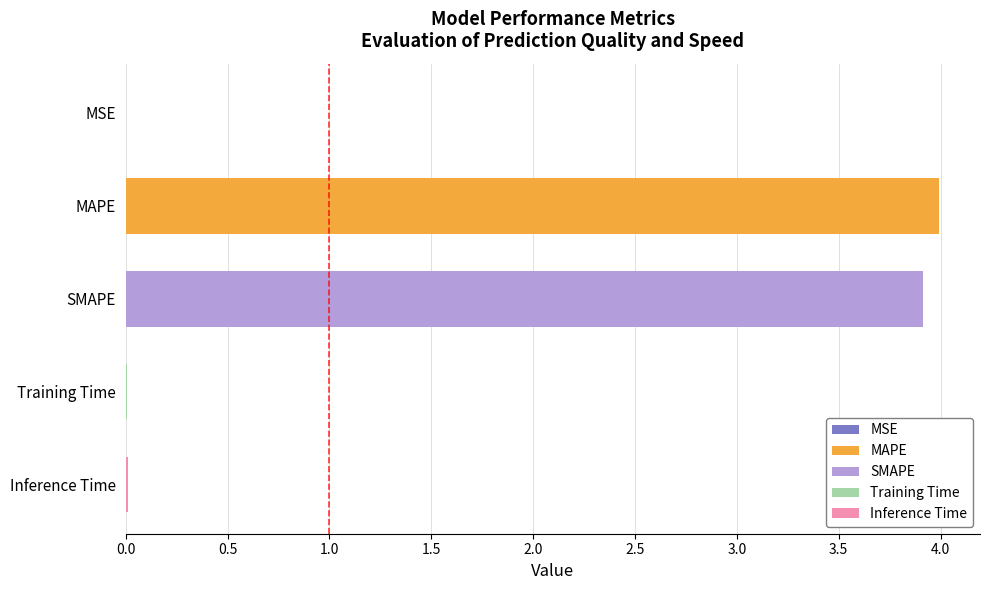

Between MAPE and Training Time, which is larger?

MAPE